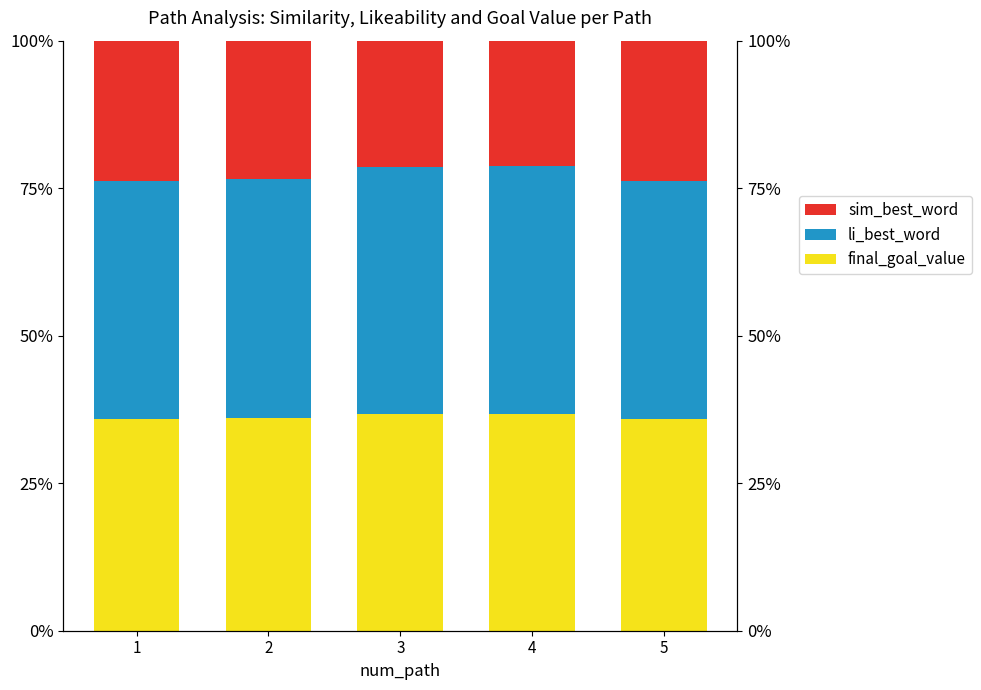

What is the total value across all series at 5?

1.0